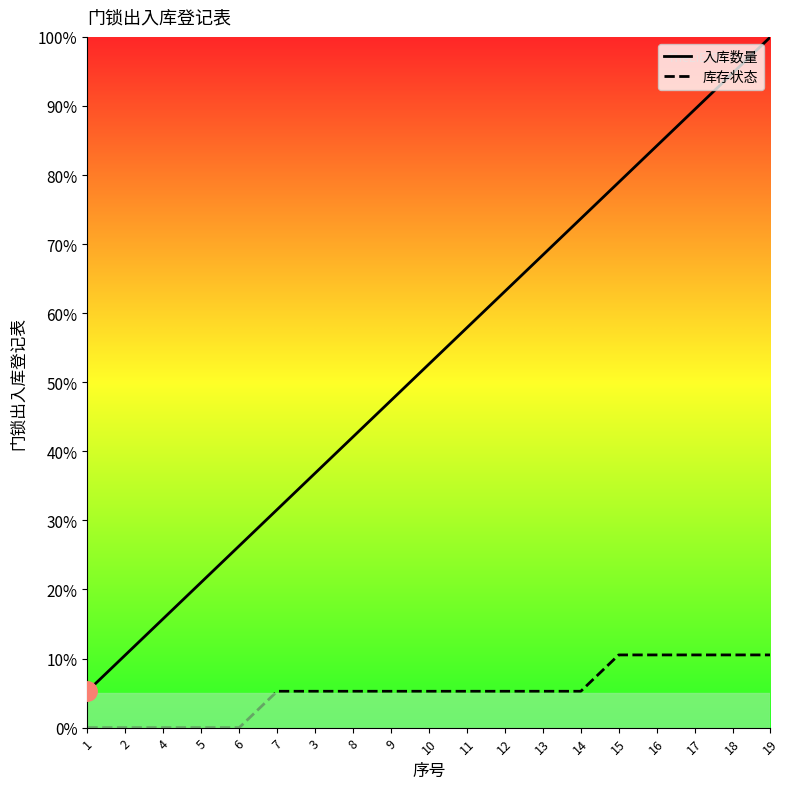

What are all the series names shown in the legend?

入库数量, 库存状态